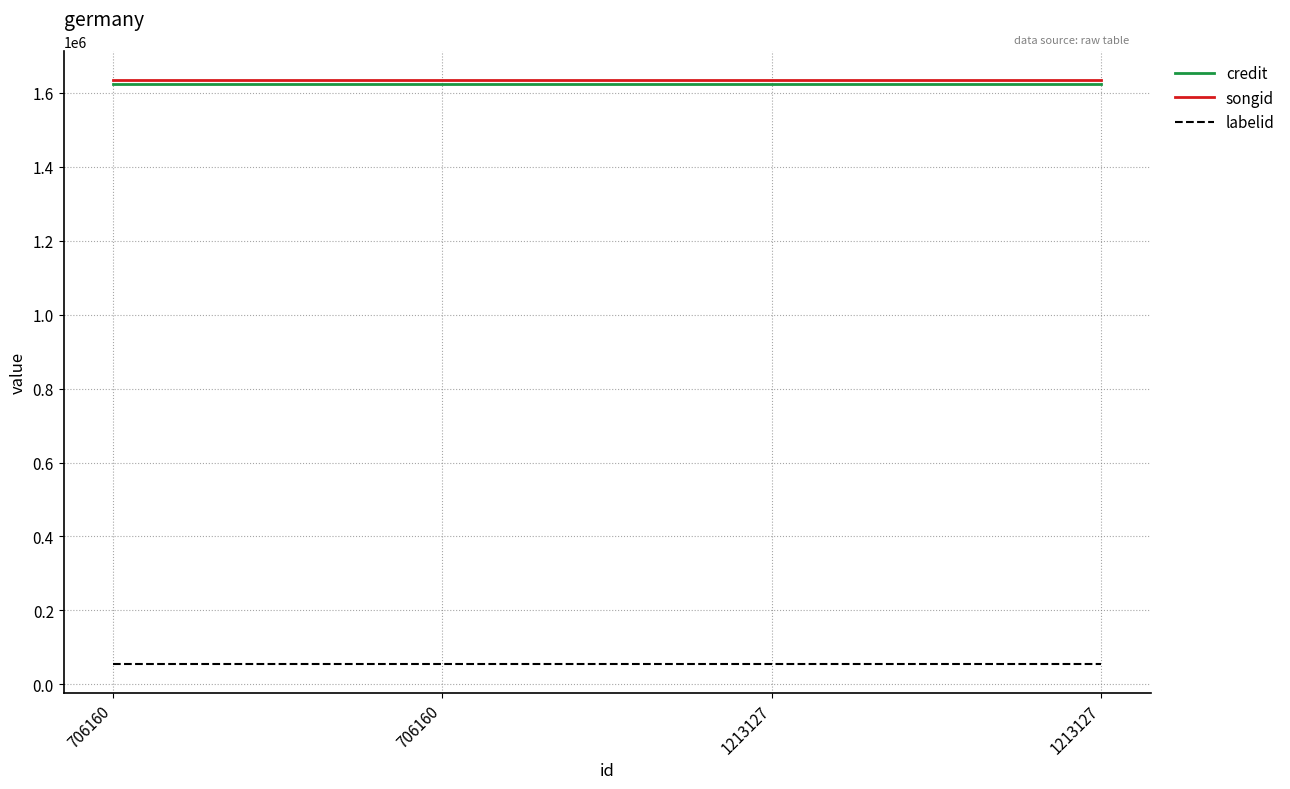

How many lines are shown in the chart?

3